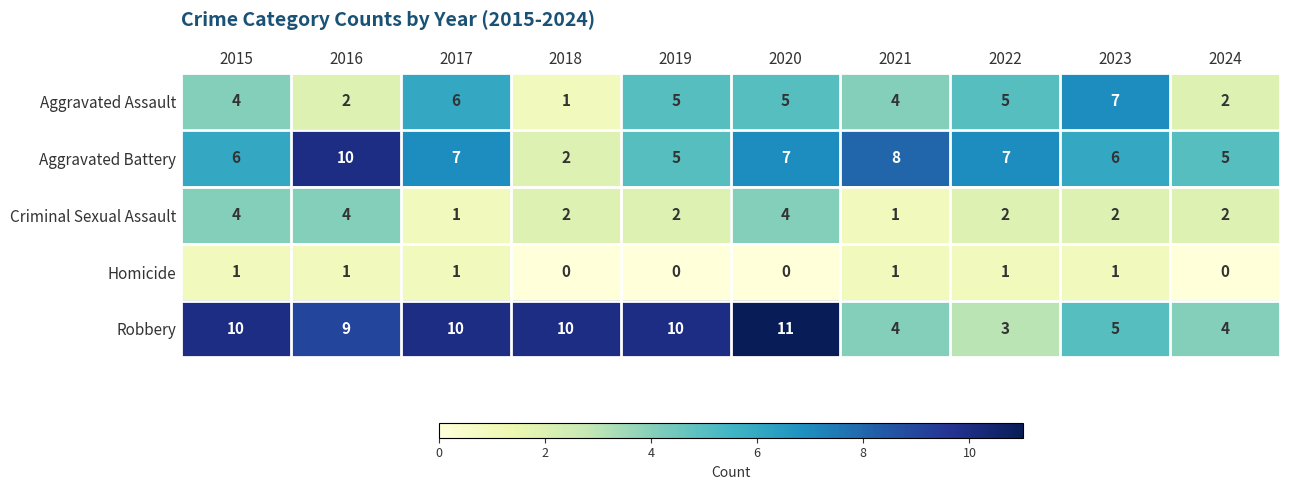

Which series has the largest total across all categories?

Robbery